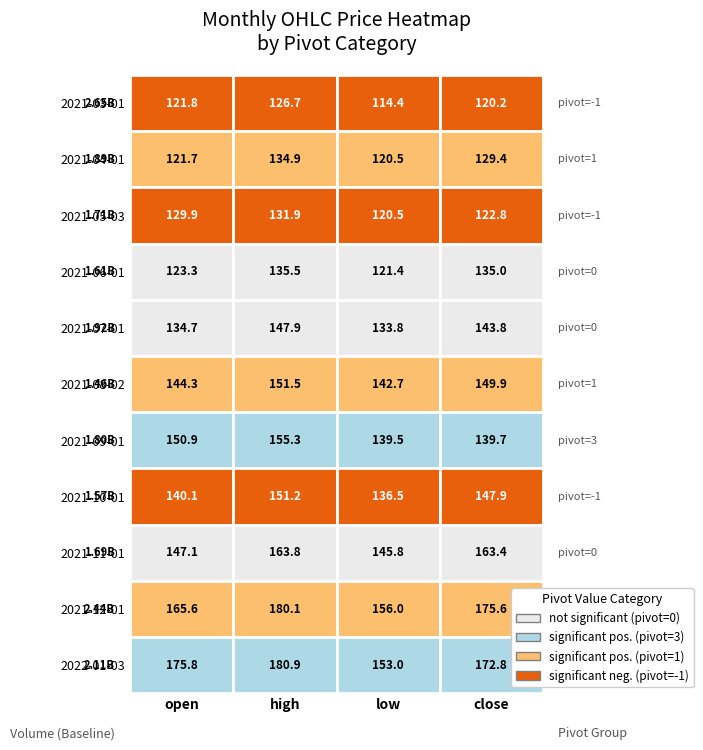

Which label corresponds to the largest value in the chart?

volume